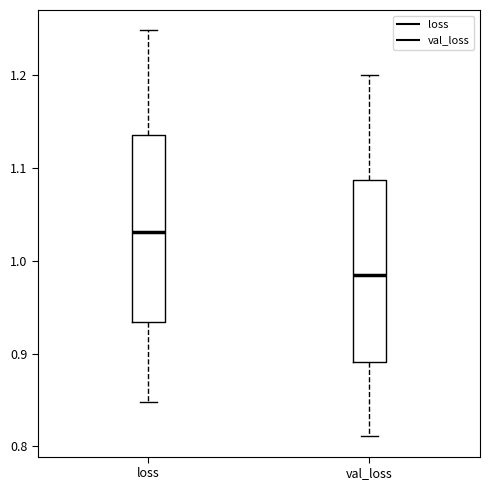

Which box has the highest median line?

loss